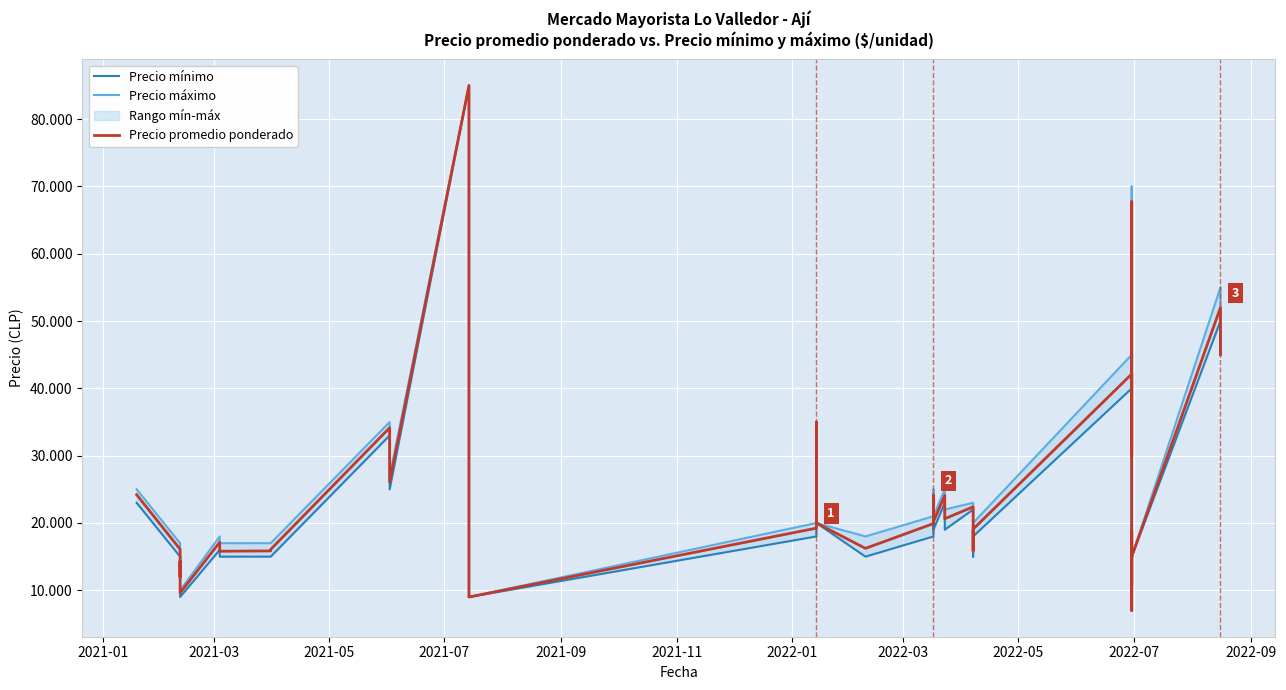

What is the minimum value for Precio máximo?

7000